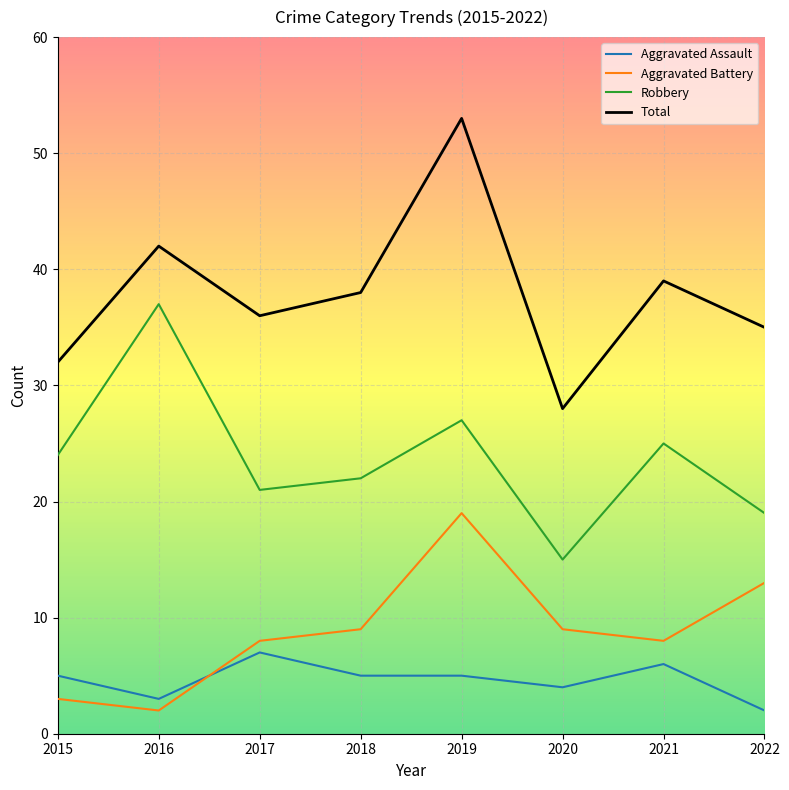

What are all the series names shown in the legend?

Aggravated Assault, Aggravated Battery, Robbery, Total